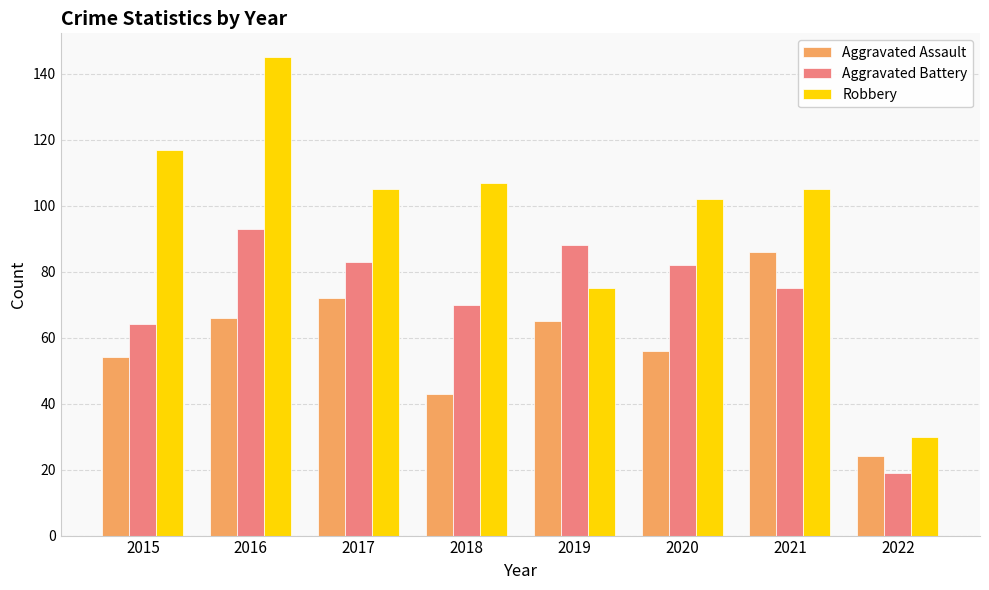

The value of Aggravated Battery at 2020 is 82. True or false?

True